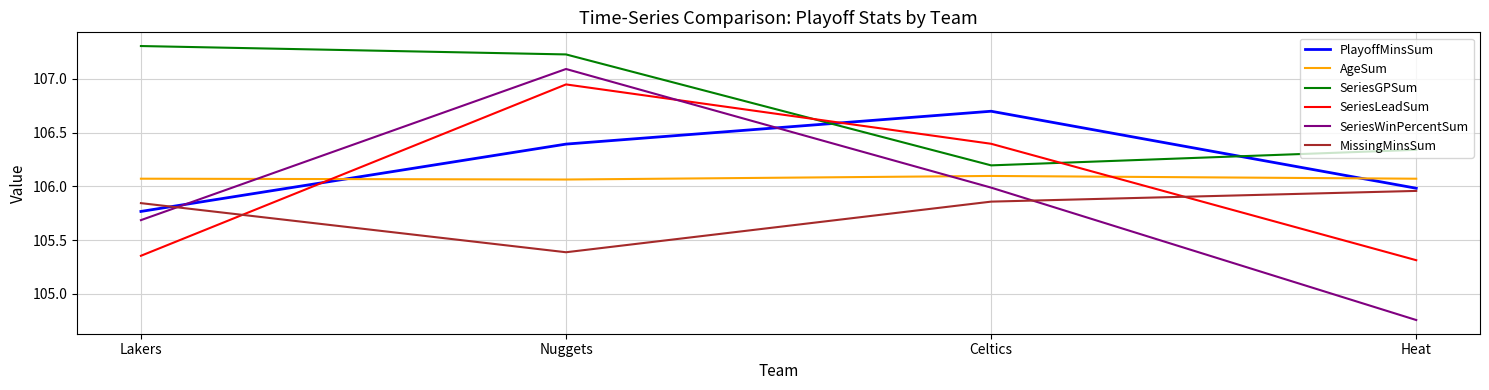

At which label does SeriesWinPercentSum first exceed 105?

Lakers